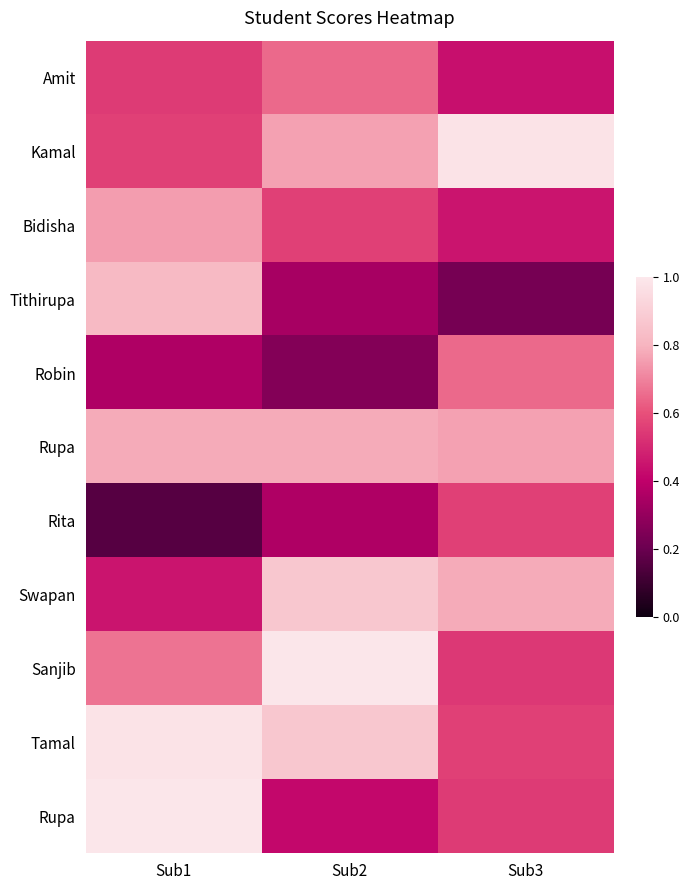

At which category is the sum across all series the highest?

Sub1